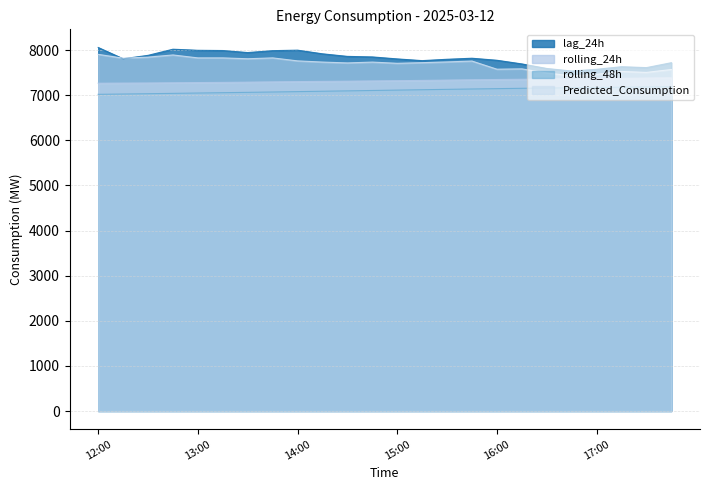

At which category does Predicted_Consumption reach its first local valley?

12:15